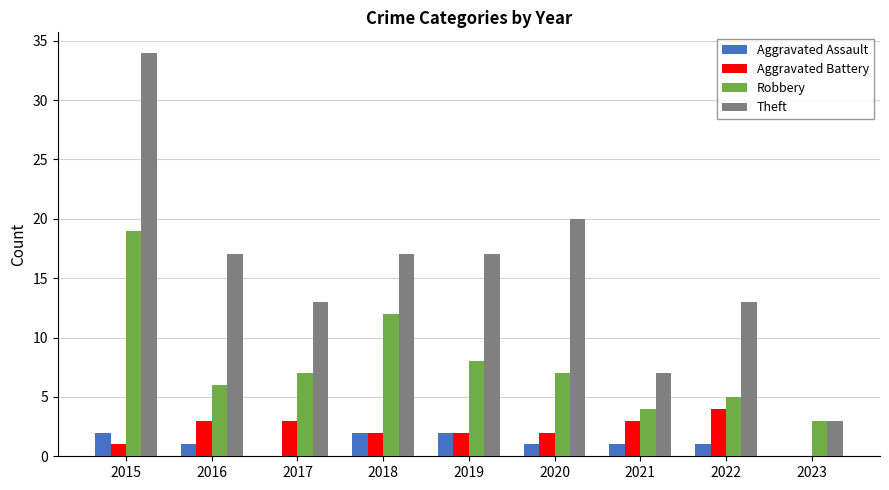

At which category is the sum across all series the highest?

2015